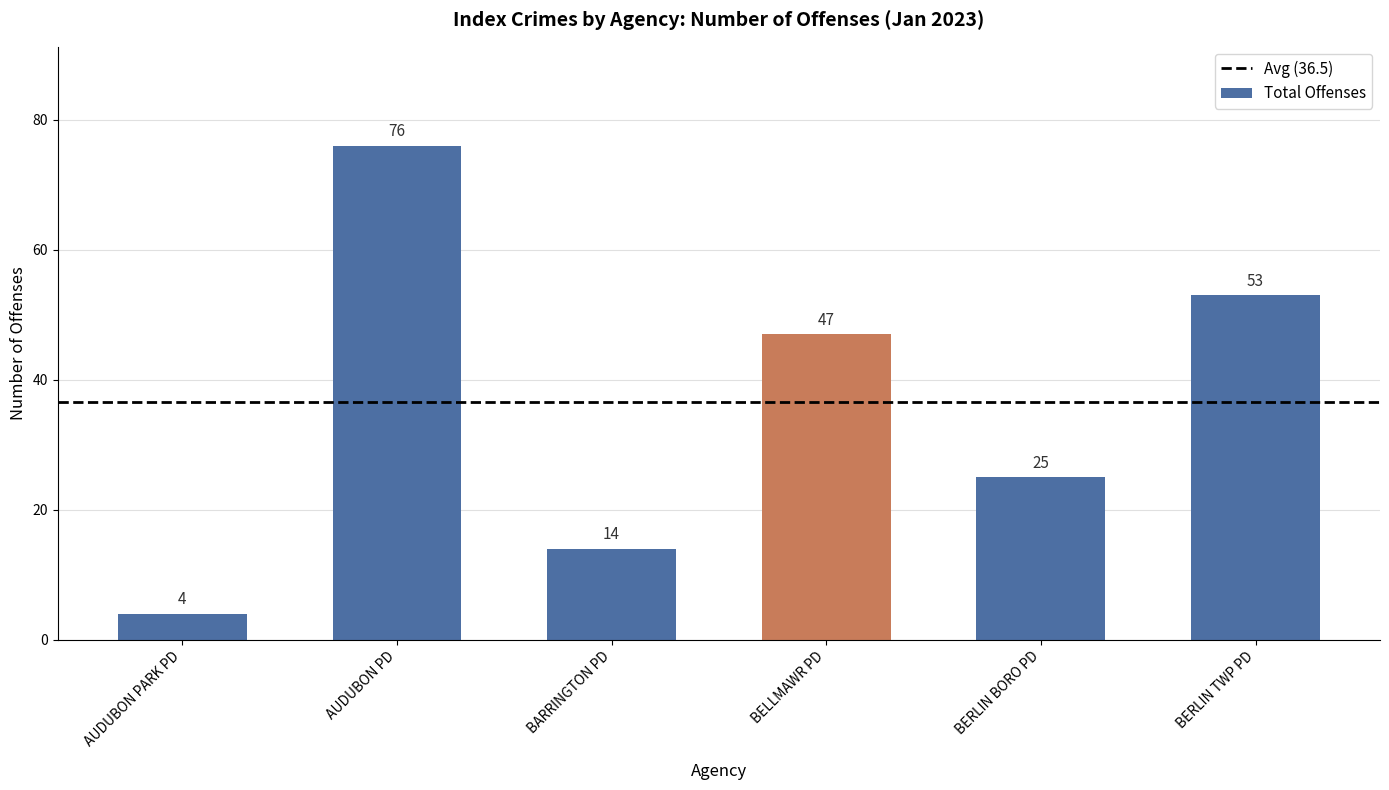

True or false: the data shows 7 at AUDUBON PARK PD.

False